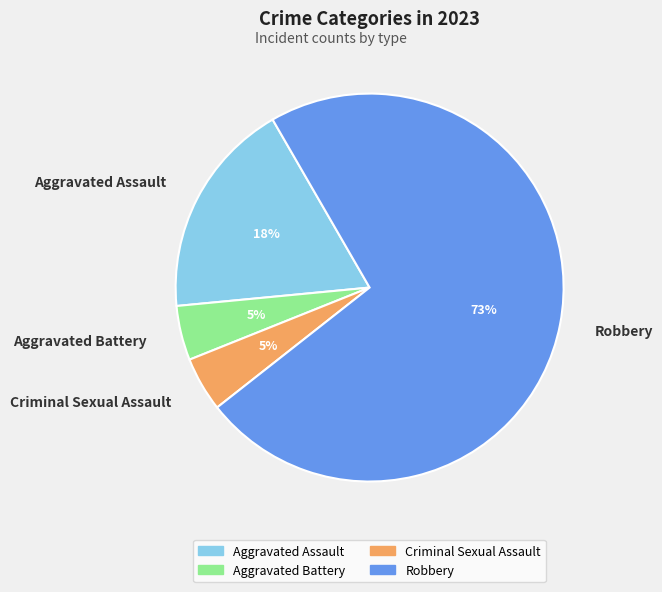

Which slice is the largest?

Robbery